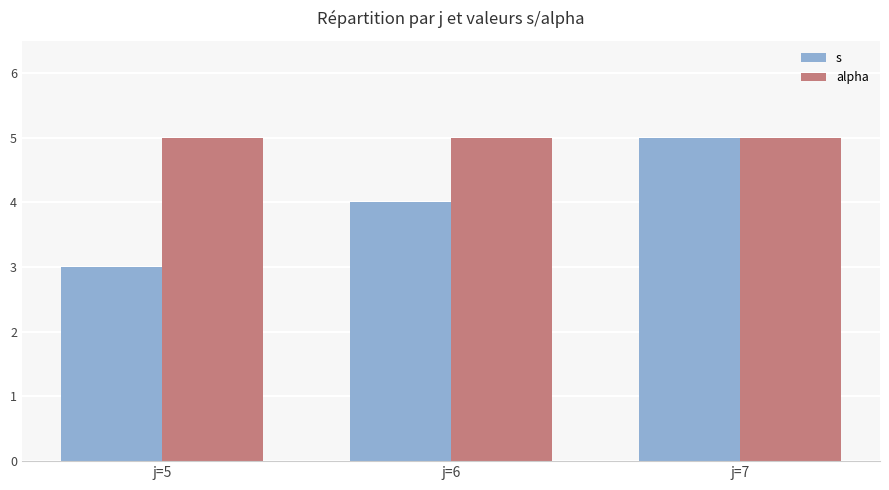

What is the total value across all series at j=6?

9